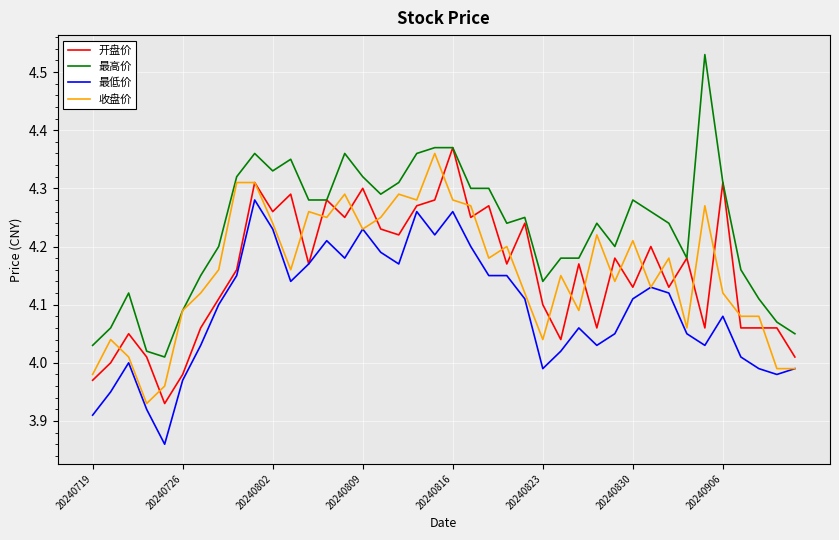

What is the sum of all 最低价 values?

163.7